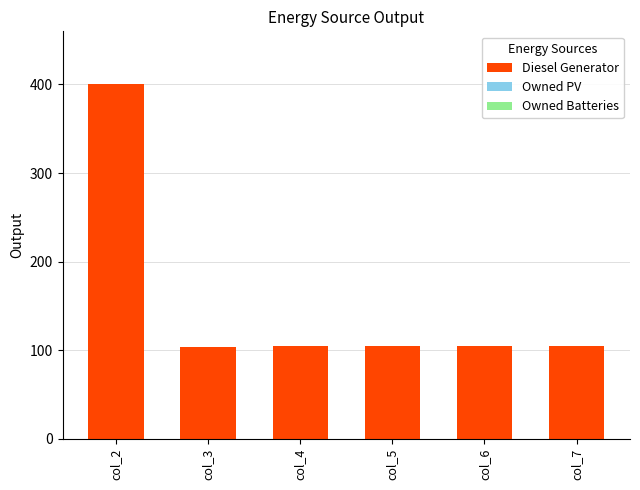

What is the difference between the maximum and second lowest values?

295